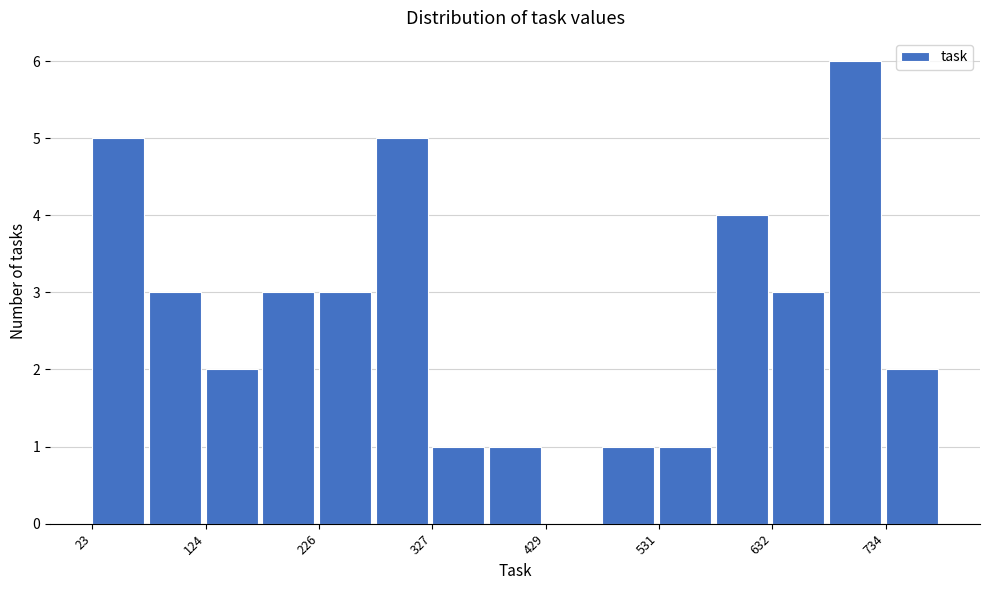

Around what value on the x-axis is the tallest bar? Give the approximate position of its centre, as read against the axis.

700